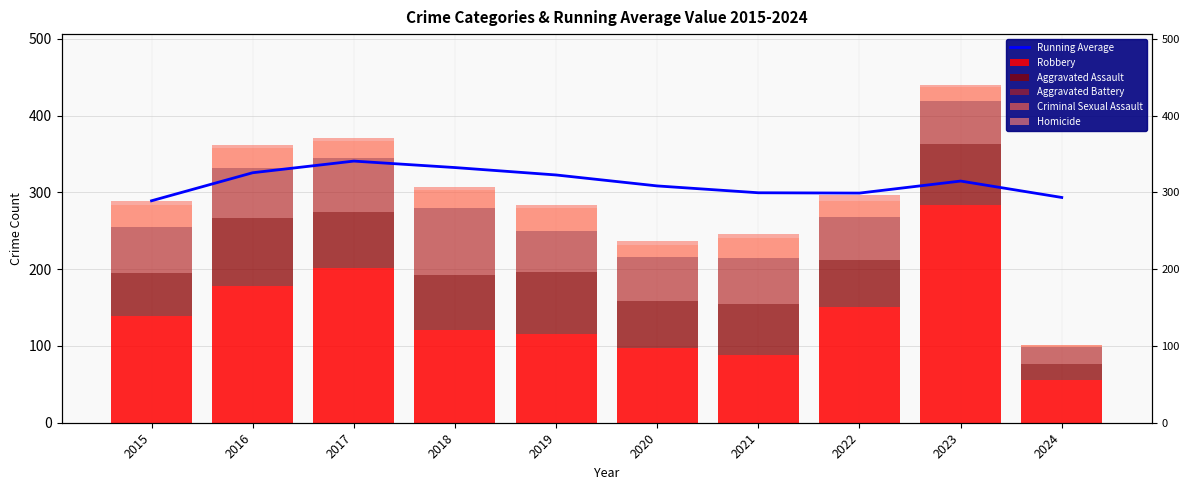

Does the chart contain any negative values?

No